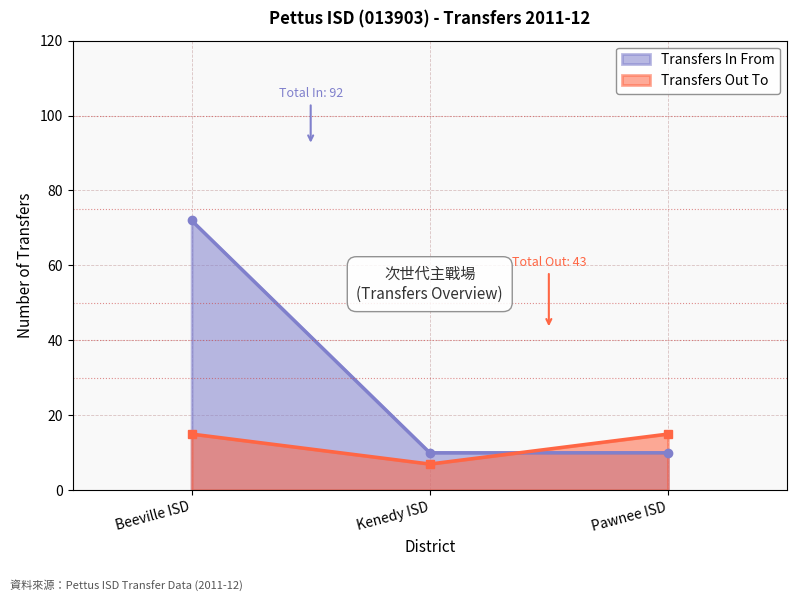

What is the spread (max minus min) of values at Kenedy ISD?

3